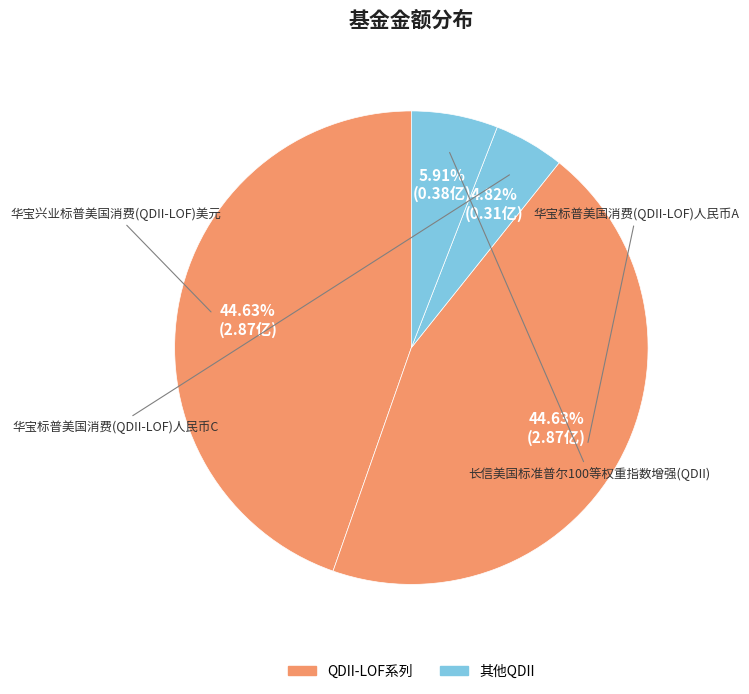

Which slice is the largest?

华宝兴业标普美国消费(QDII-LOF)美元